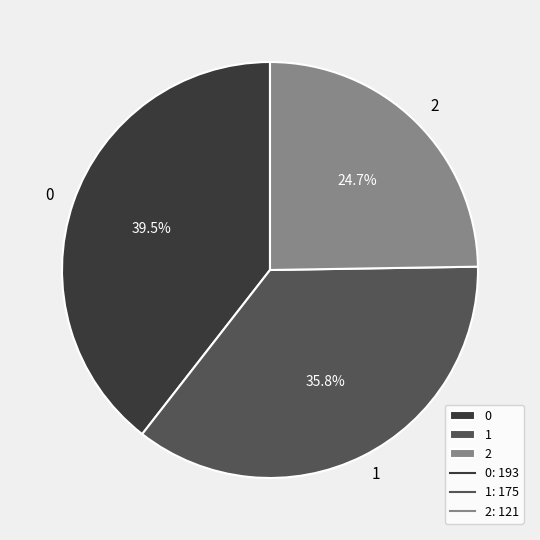

What is the ratio of the value at 1 to the value at 0?

0.9